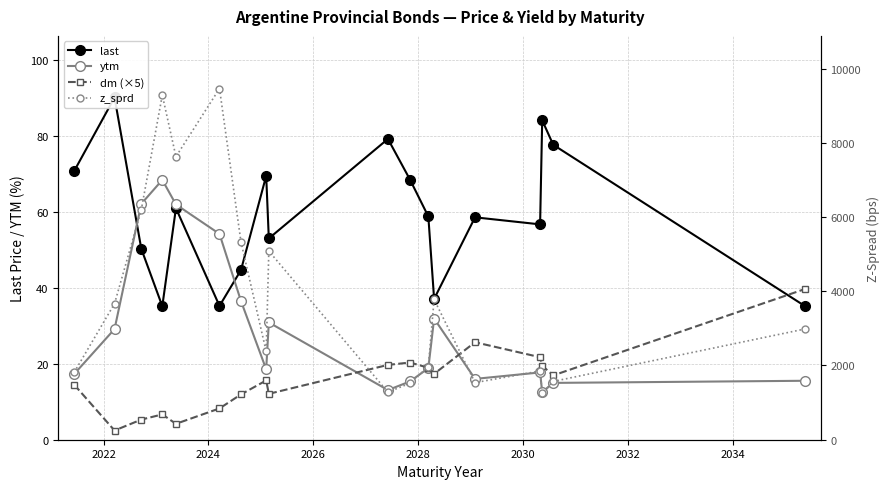

Which series has the largest total across all categories?

z_sprd